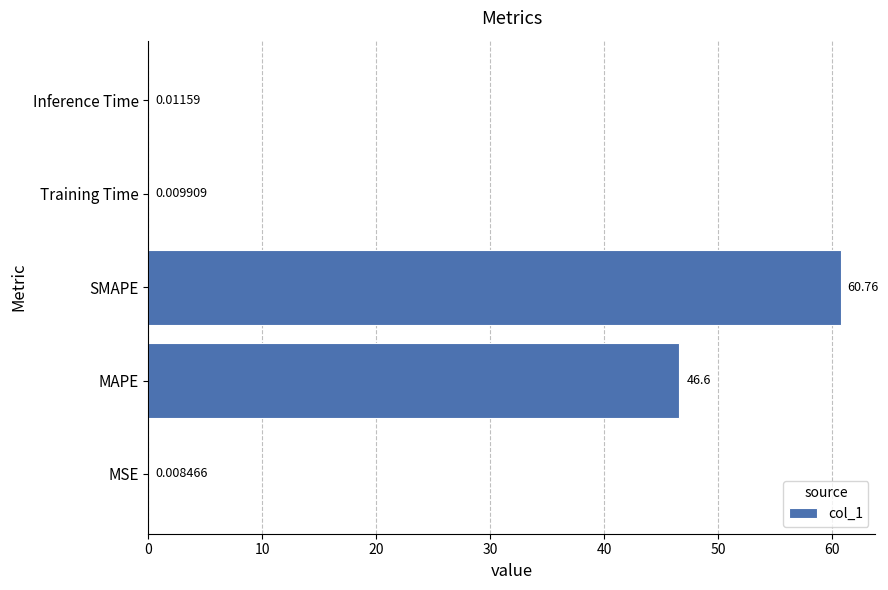

What is the sum of the values at MAPE and Inference Time?

46.6